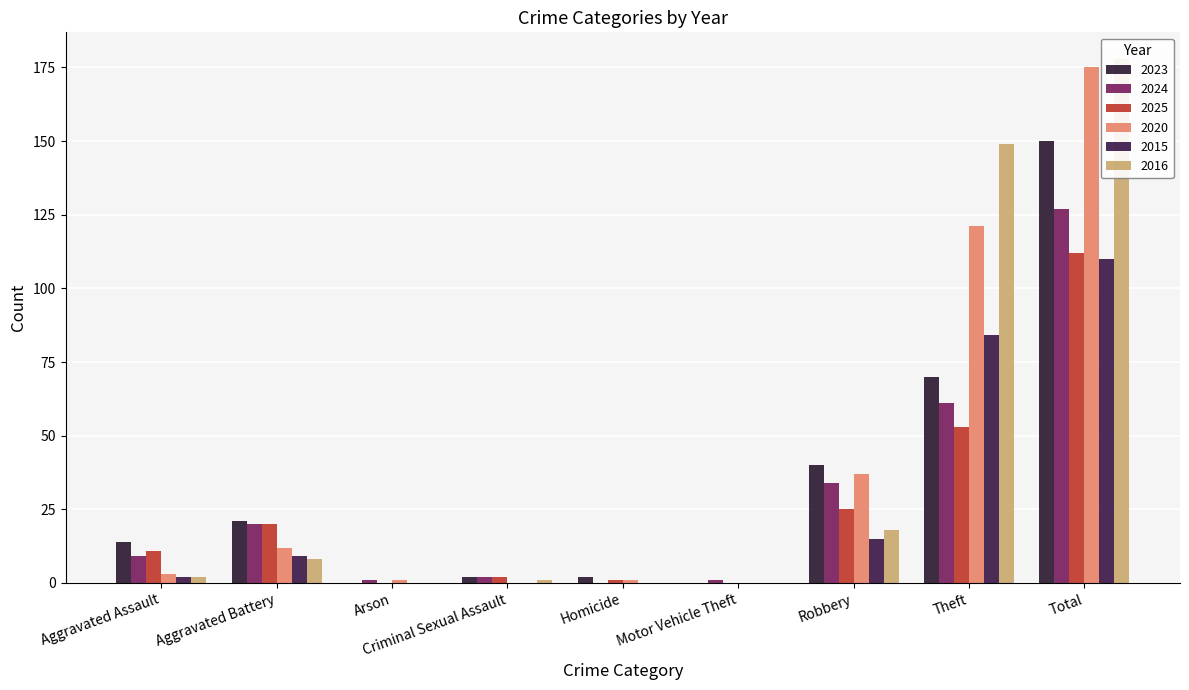

At which category is the sum across all series the highest?

Total